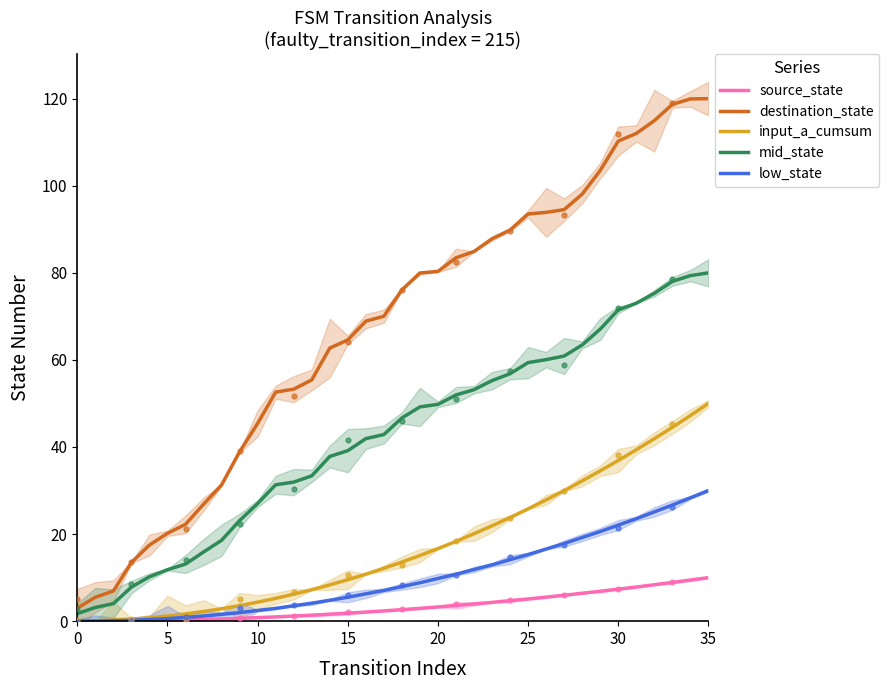

At how many categories does at least one series exceed 27?

28